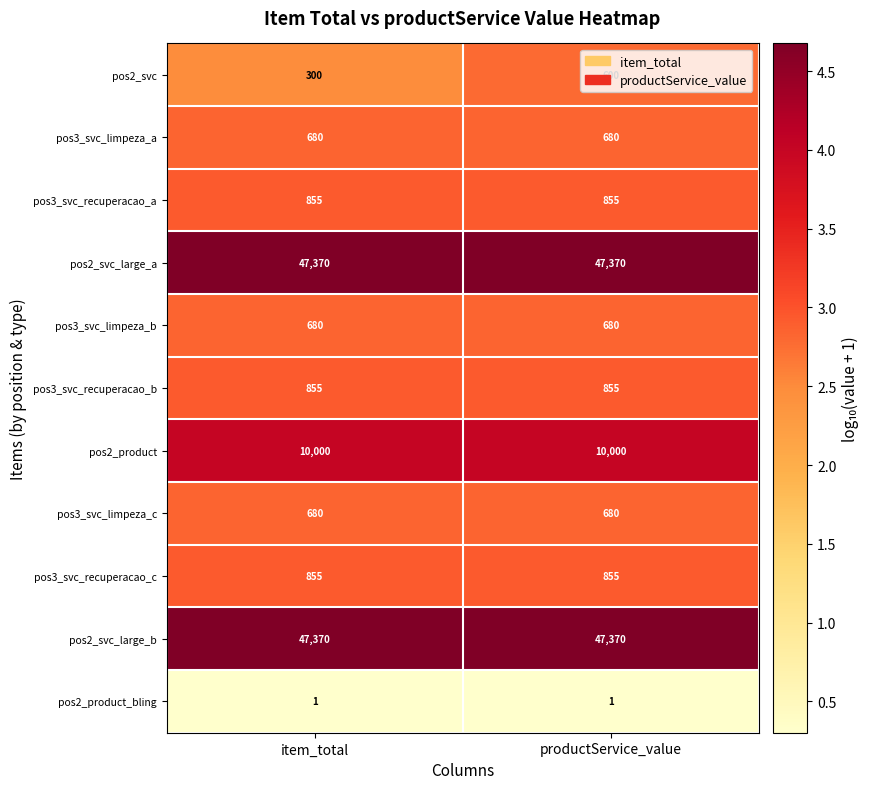

What is the highest value of the pos3_svc_limpeza_c series?

680